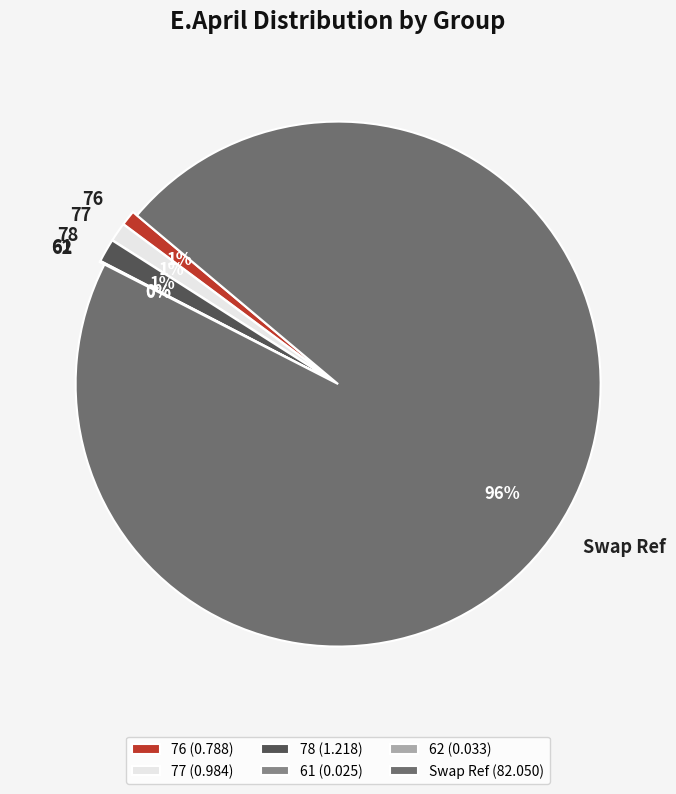

Which category accounts for the majority?

Swap Ref